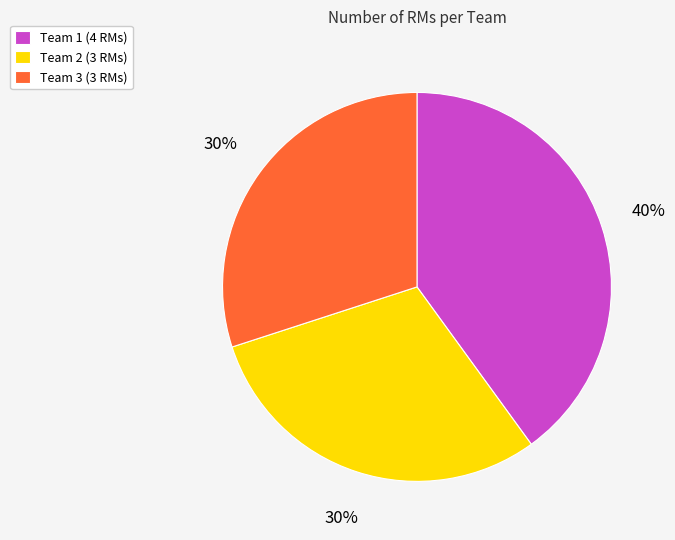

Approximately how many times larger is the value at Team 2 compared to Team 3?

1.0